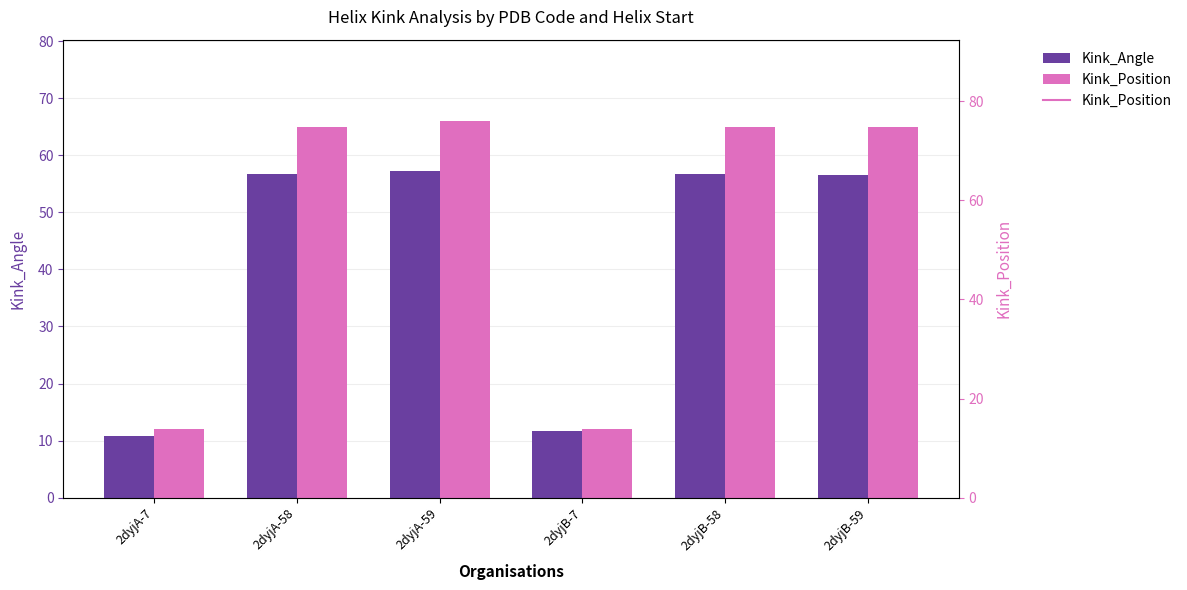

Rank the categories by Kink_Position value from highest to lowest.

2dyjA-59, 2dyjA-58, 2dyjB-58, 2dyjB-59, 2dyjA-7, 2dyjB-7